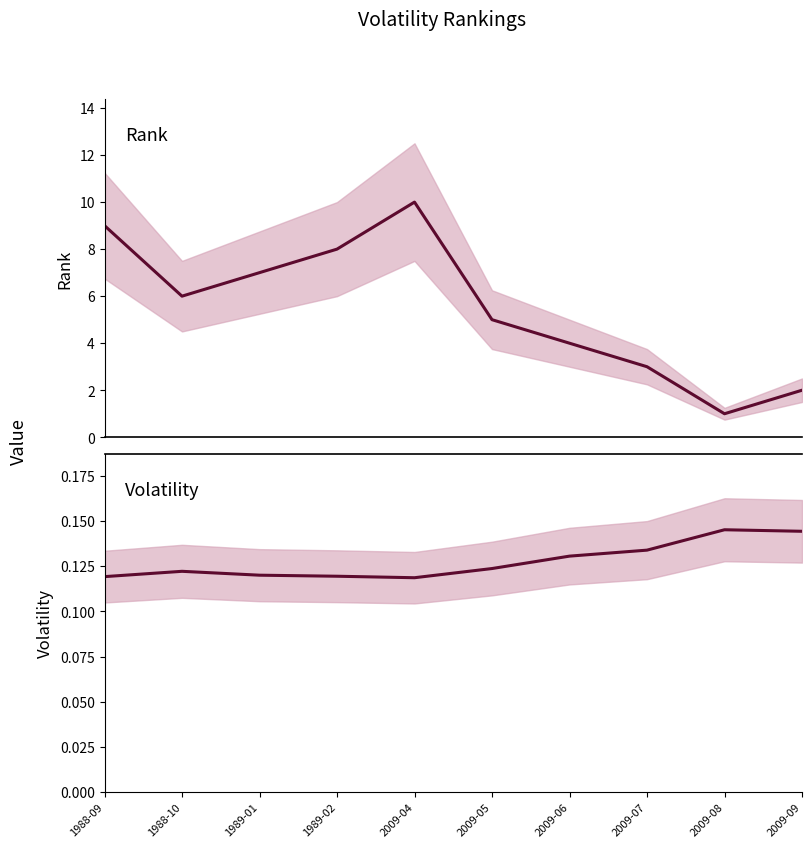

What is the smallest value displayed?

0.1